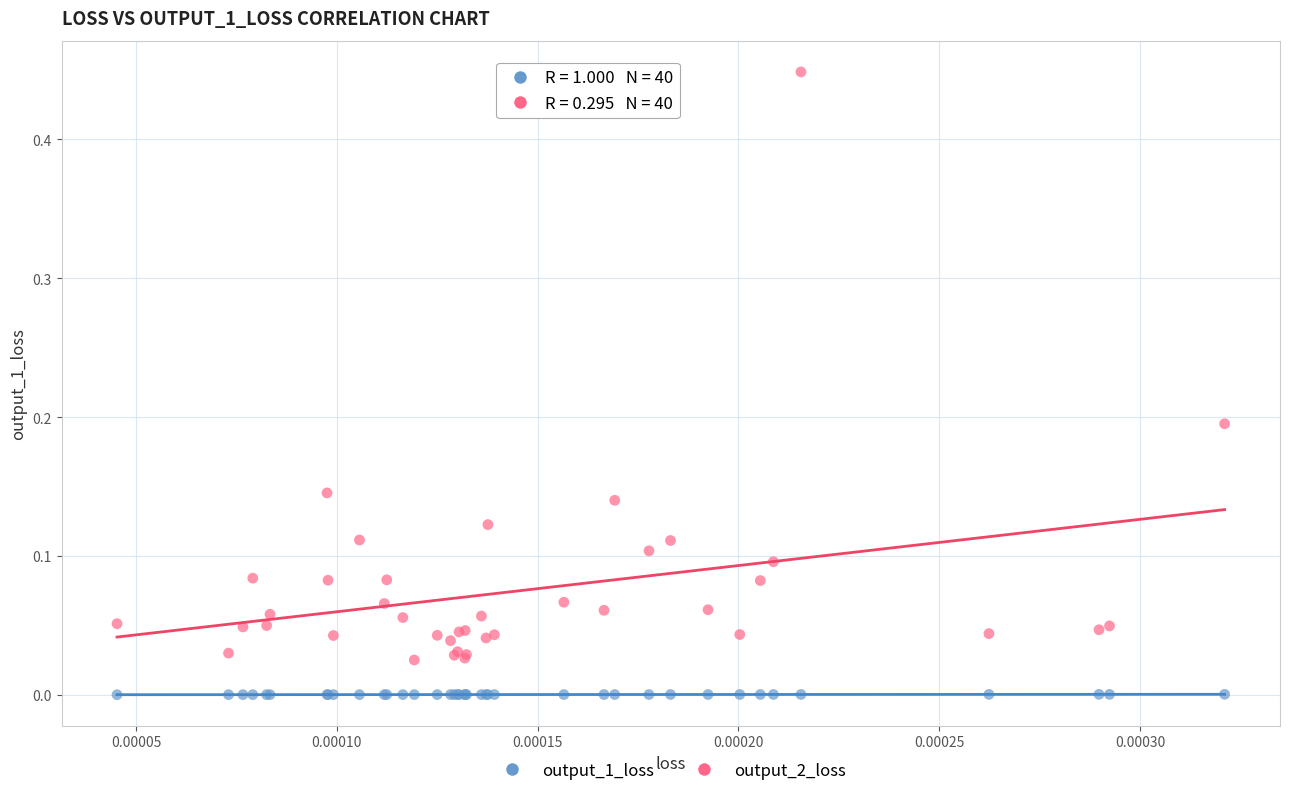

Which series has the largest Y range (max minus min)?

output_2_loss